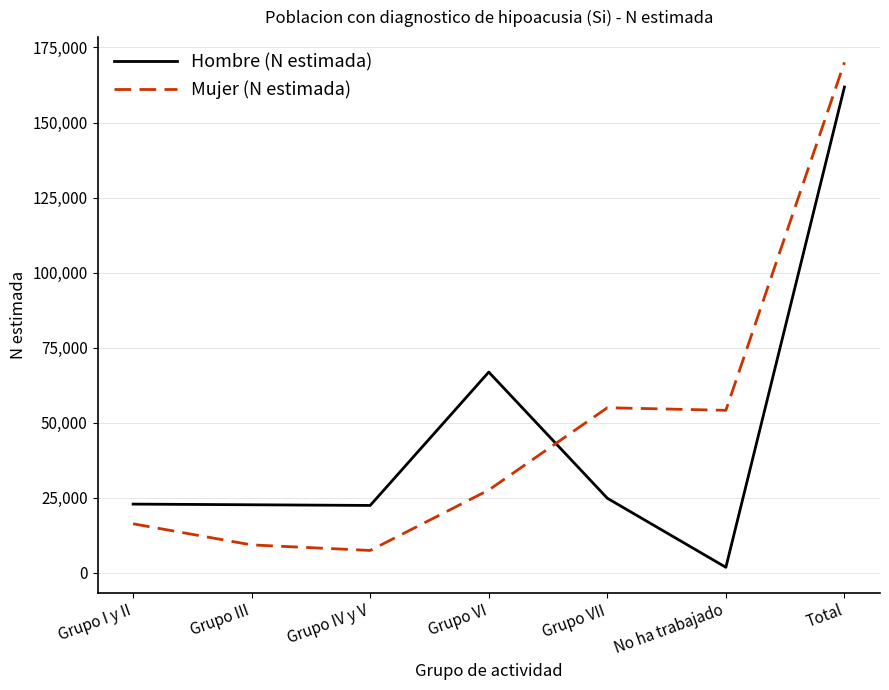

Rank the series at Grupo VI from highest to lowest value.

Hombre (N estimada), Mujer (N estimada)